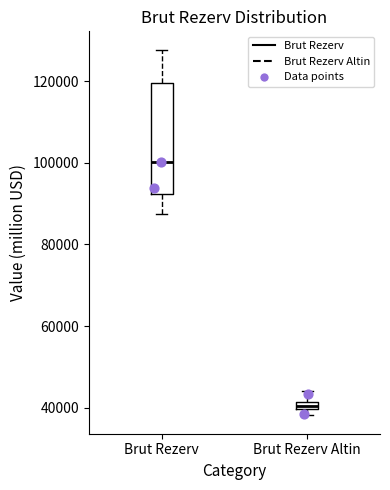

Which box's median line is the highest?

Brut Rezerv